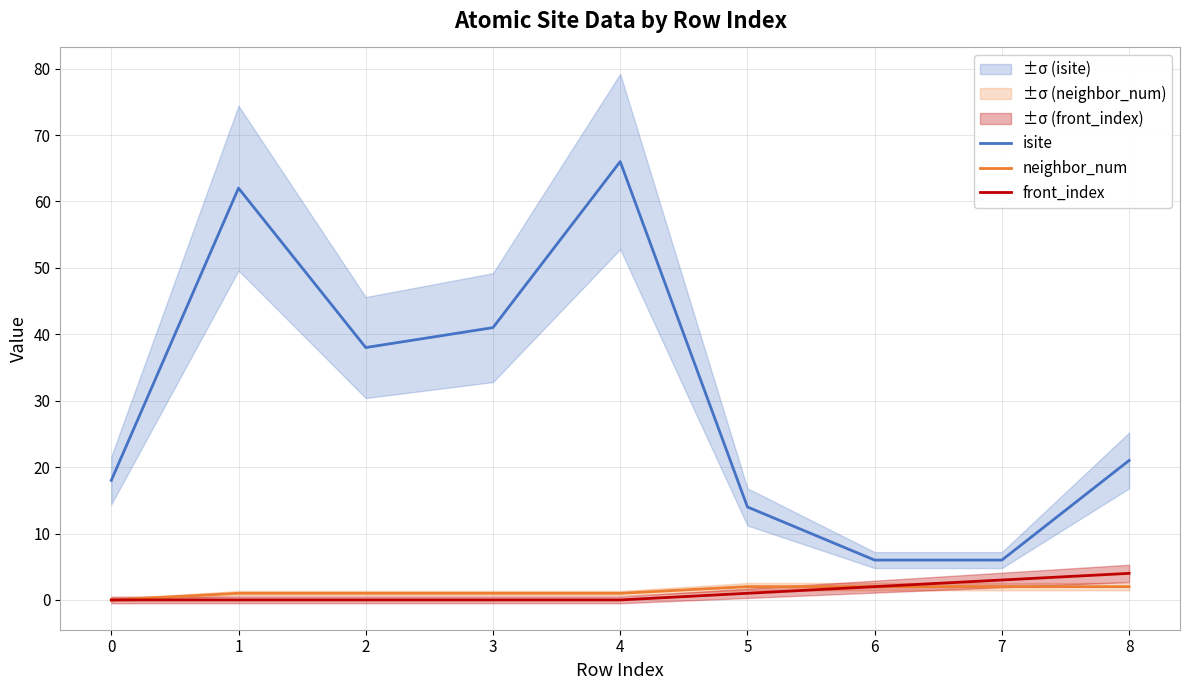

Which has a higher value, 4 or 2?

4